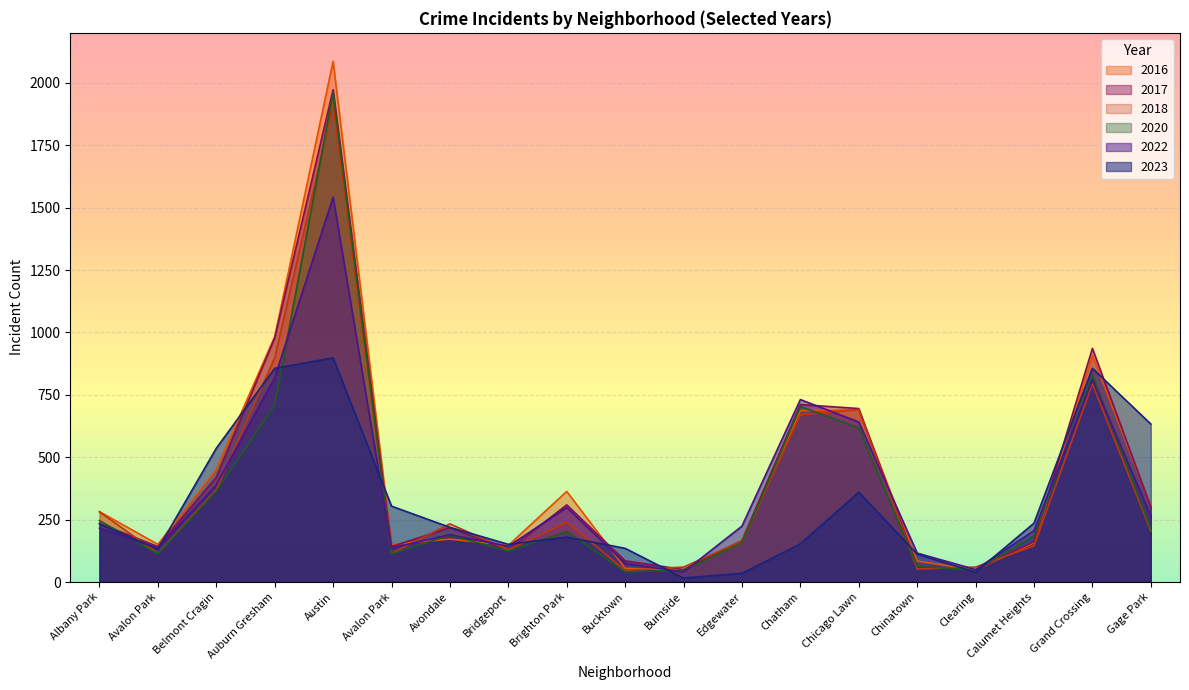

What is the sum of the 2016 values at Chinatown and Avalon Park?

235